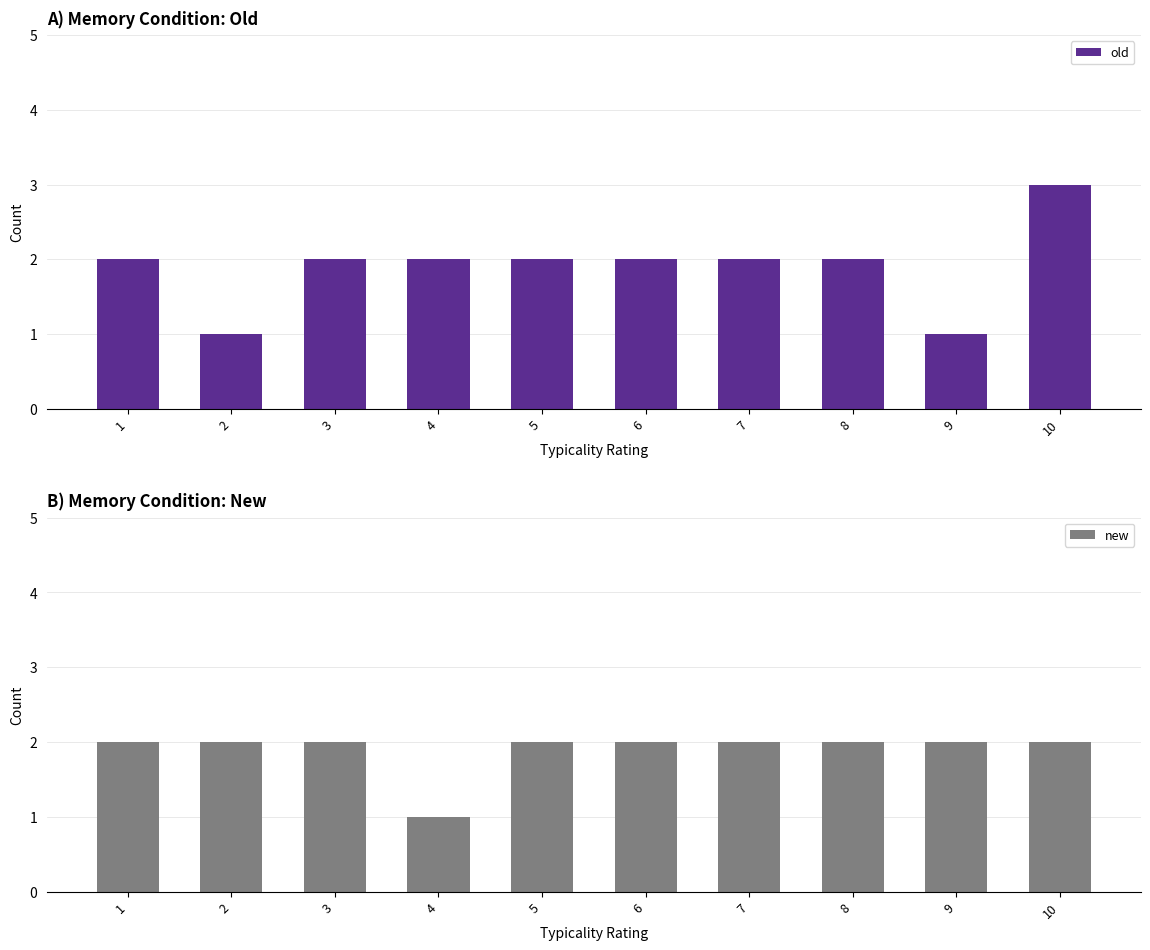

Which series has the largest total across all categories?

old